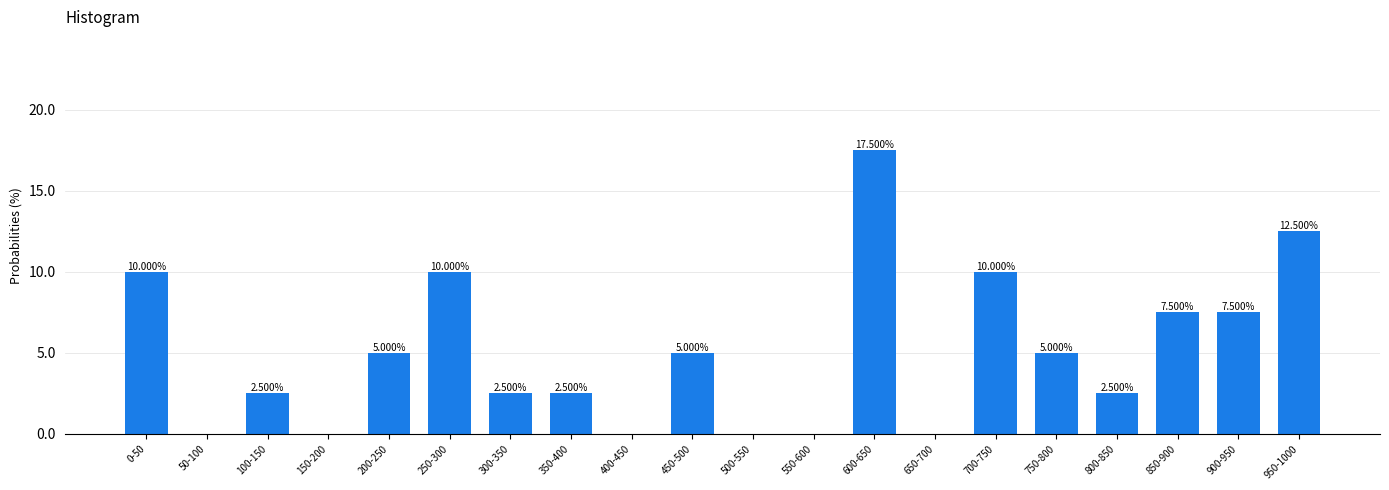

What is the sum of all values?

100.0